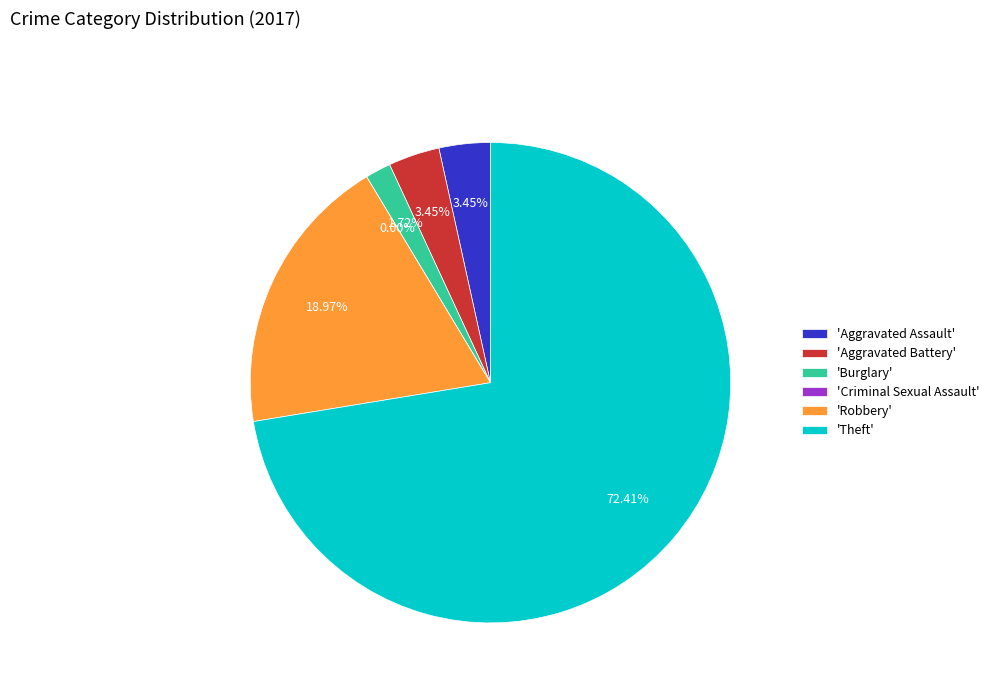

To the nearest percent, what is the combined percentage of Aggravated Assault and Theft?

76%